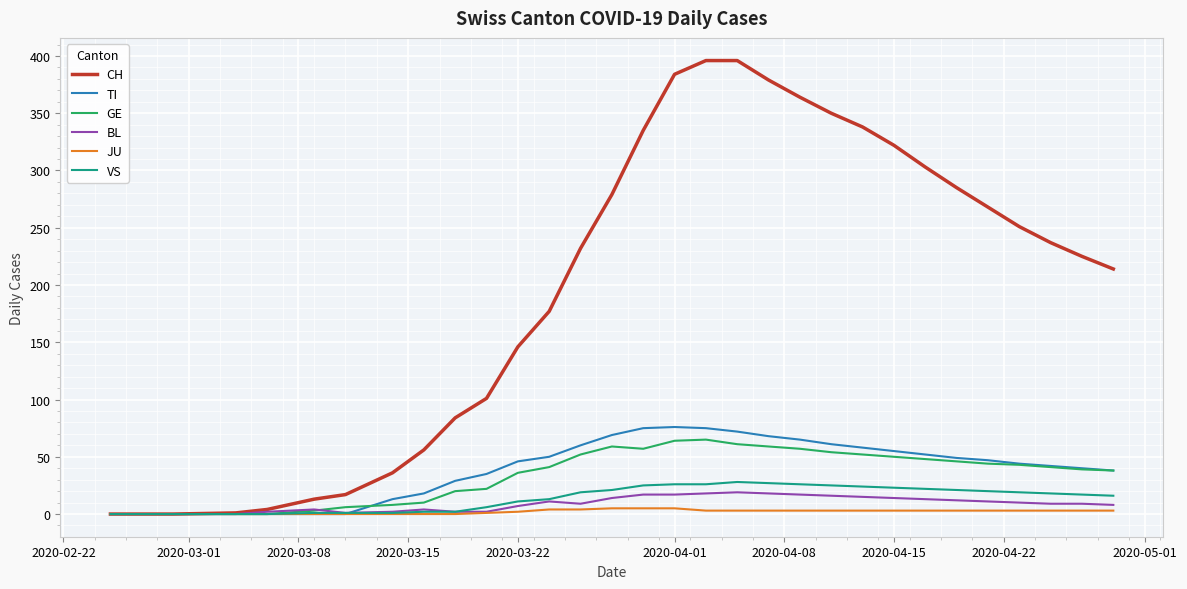

Rank the series by their maximum value, from highest to lowest.

CH, TI, GE, VS, BL, JU